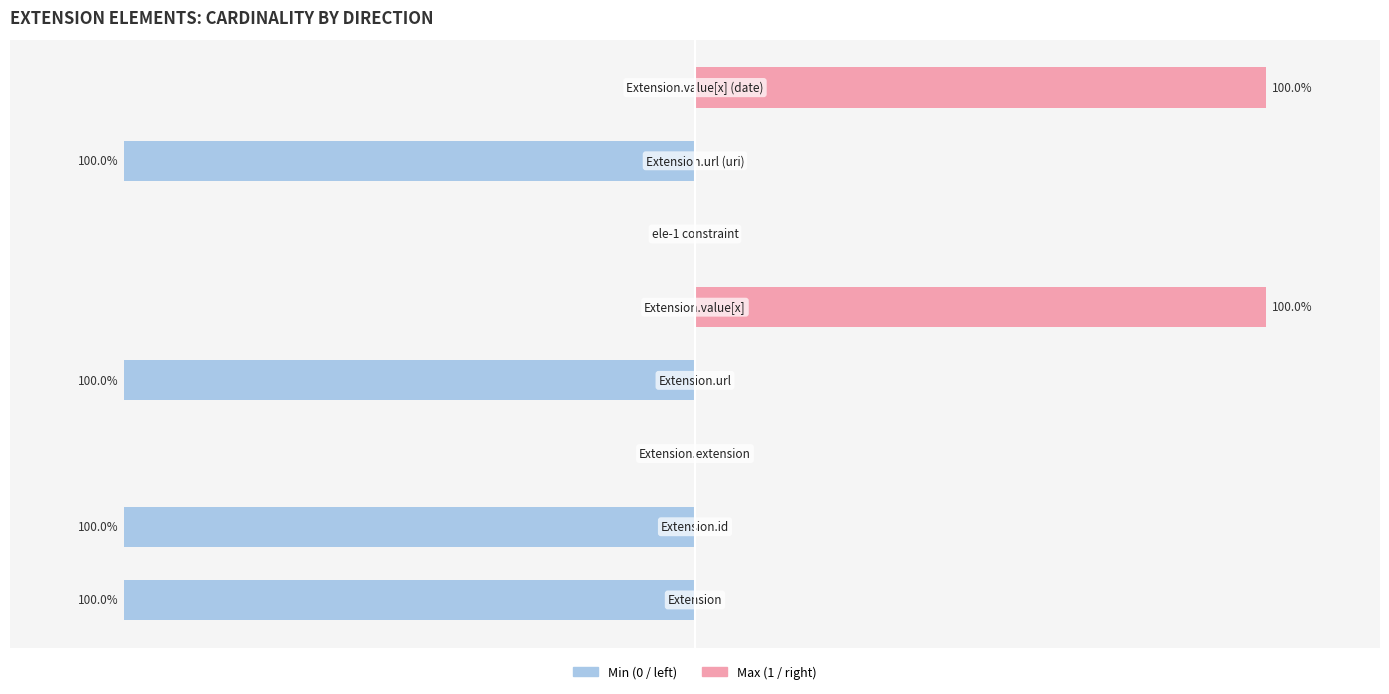

Is the value of Max_numeric at ele-1 greater than the value of Min at Extension.value[x] (date)?

No